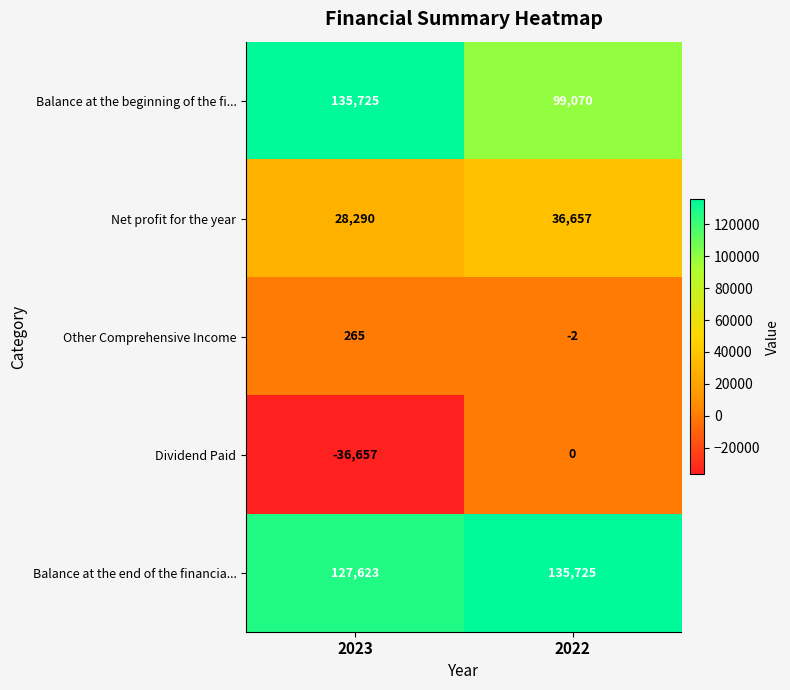

What is the approximate value of Balance at the end of the financia... at 2022?

135725